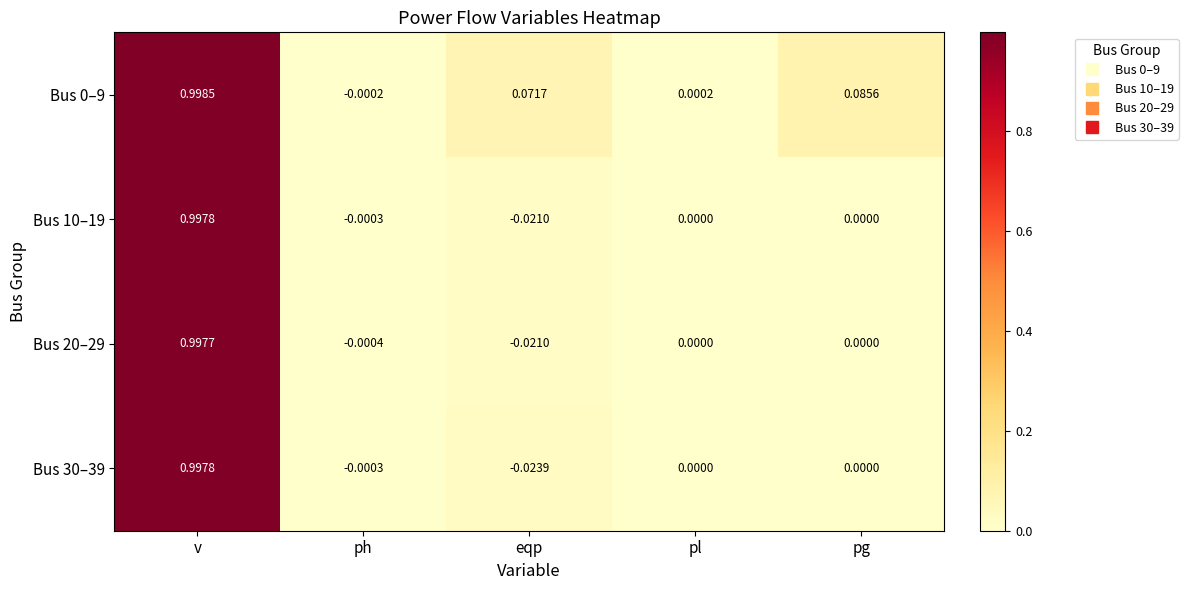

Is the value of Bus 10–19 at v greater than the value of Bus 30–39 at eqp?

Yes